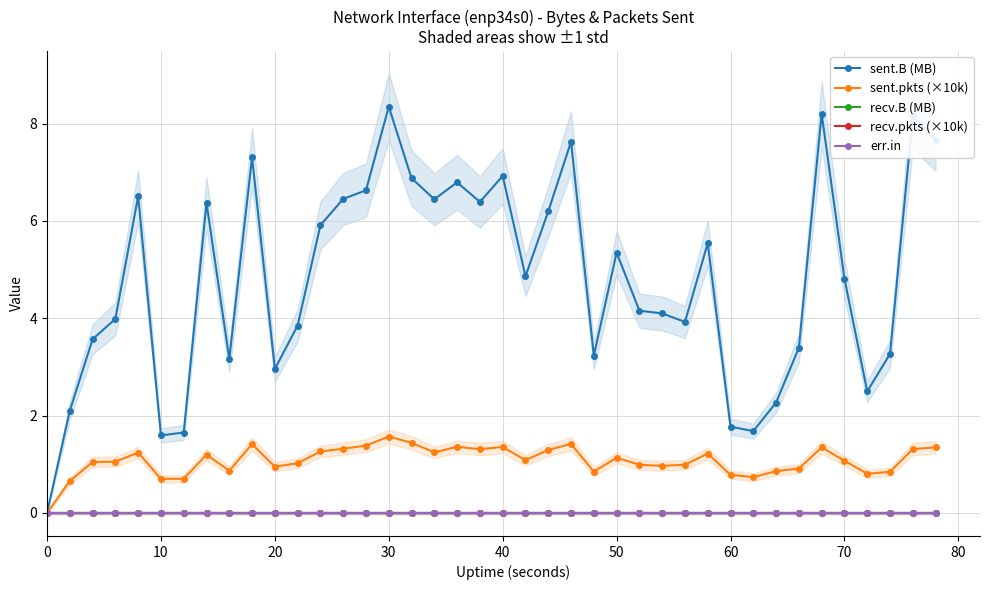

What are all the series names shown in the legend?

sent.B (MB), sent.pkts (×10k), recv.B (MB), recv.pkts (×10k), err.in